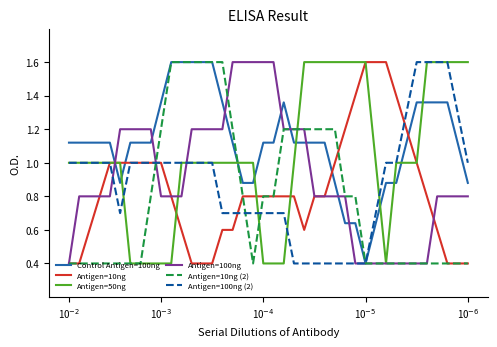

How many intersections are there between Control Antigen=100ng and Antigen=10ng?

4